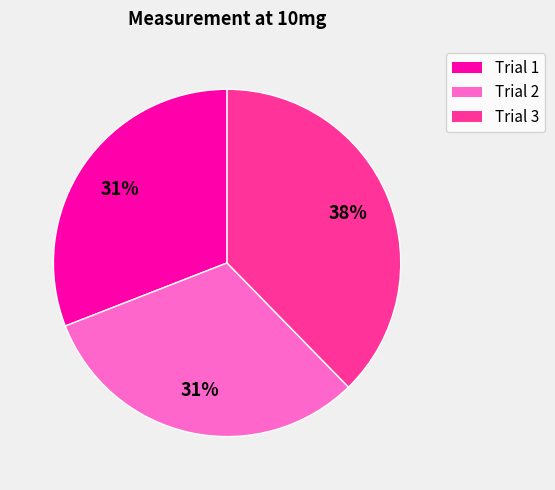

What percentage is the Trial 3 slice, to the nearest percent?

38%